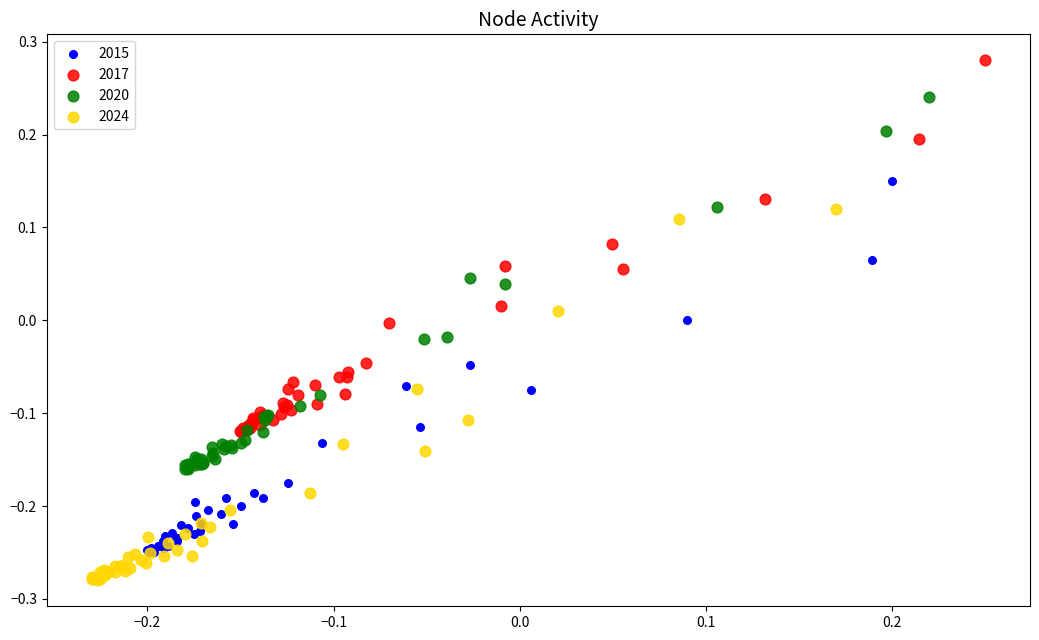

Which series reaches the maximum Y coordinate?

2017